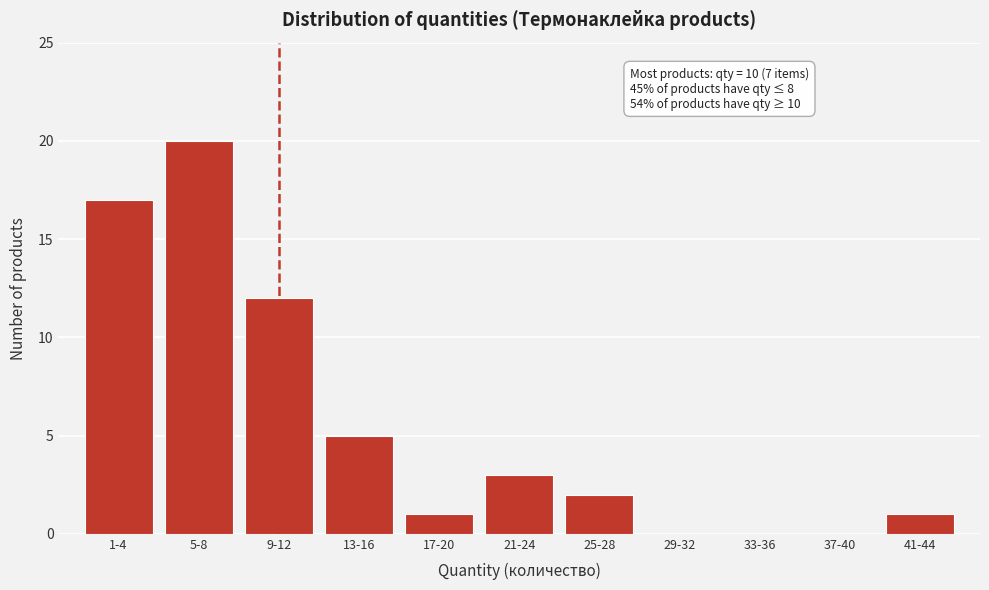

Reading left to right, what are all the values shown in this chart?

1-4=17	5-8=20	9-12=12	13-16=5	17-20=1	21-24=3	25-28=2	29-32=0	33-36=0	37-40=0	41-44=1